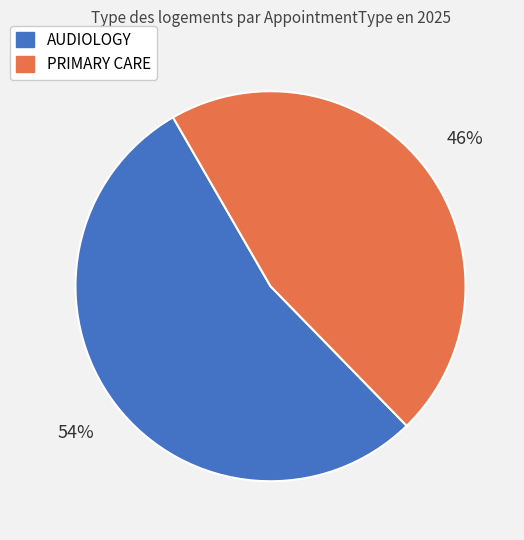

To the nearest percent, what is the average slice percentage?

50%